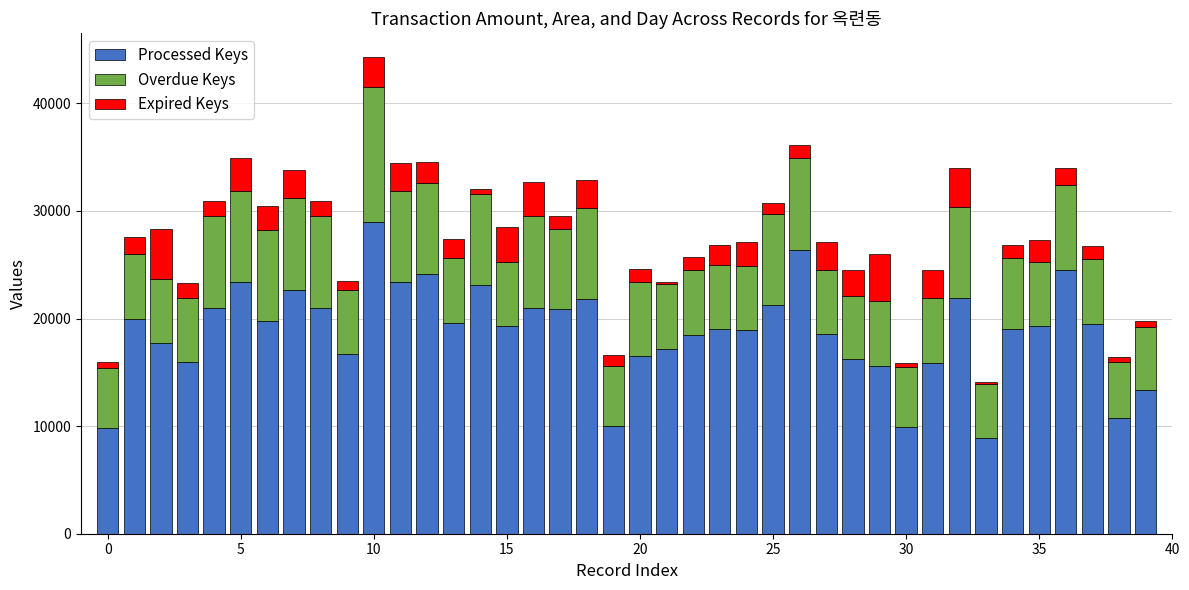

What is the difference between the second highest and minimum values in the Processed Keys series?

17500